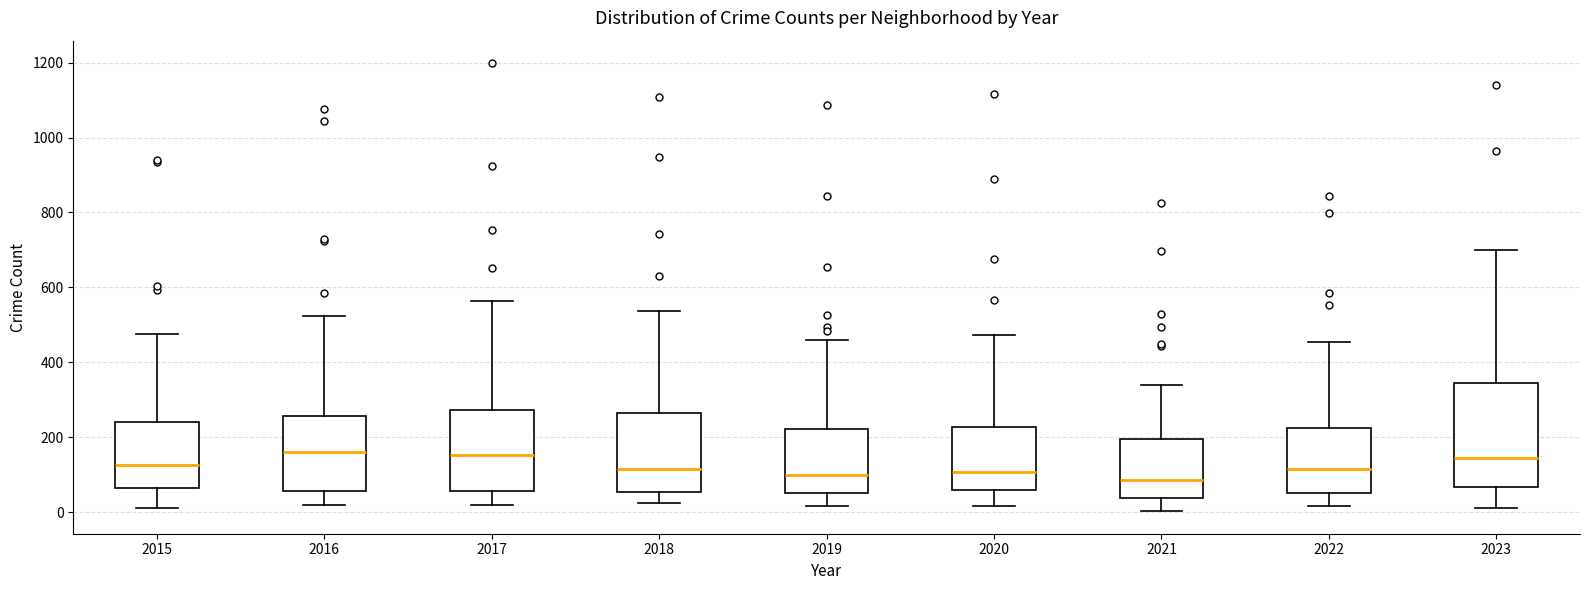

Reading left to right, read every box against the y-axis: the position of its median line, the range the box covers, and the ends of its whiskers. The values are not printed on the chart, so give them approximately, as read against the axis.

2015: median 120, box 60 to 240, whiskers 20 to 480
2016: median 160, box 60 to 260, whiskers 20 to 520
2017: median 160, box 60 to 280, whiskers 20 to 560
2018: median 120, box 60 to 260, whiskers 20 to 540
2019: median 100, box 40 to 220, whiskers 20 to 460
2020: median 100, box 60 to 220, whiskers 20 to 480
2021: median 80, box 40 to 200, whiskers 0 to 340
2022: median 120, box 60 to 220, whiskers 20 to 460
2023: median 140, box 60 to 340, whiskers 20 to 700